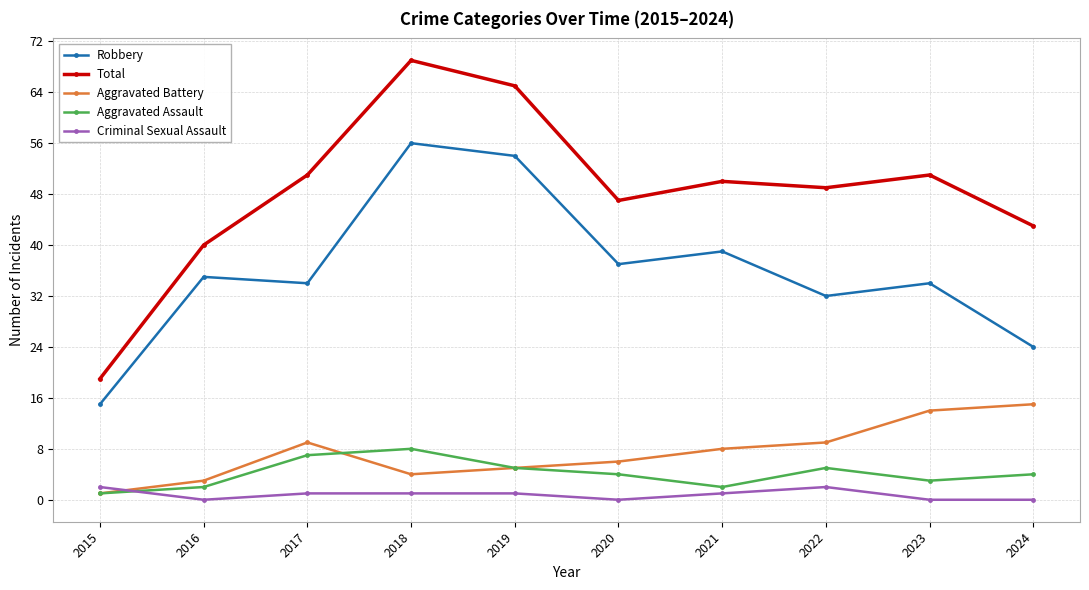

What is the difference between the maximum and minimum values in the Criminal Sexual Assault series?

2